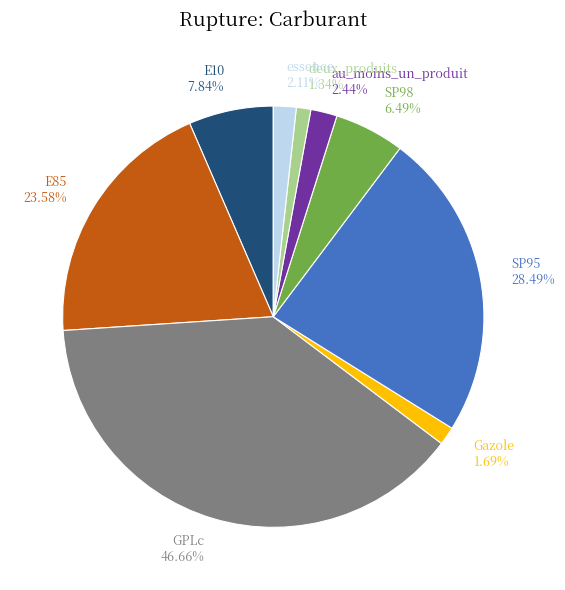

Does au_moins_un_produit represent more than half of the total?

No